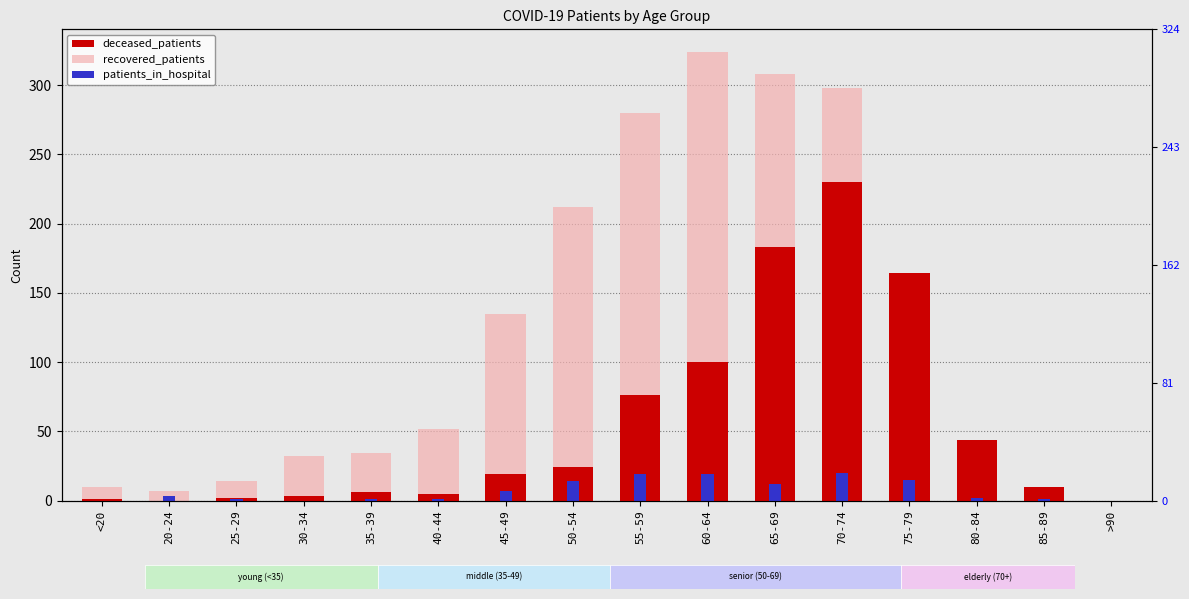

The deceased_patients series shows 19 at 45-49. True or false?

True